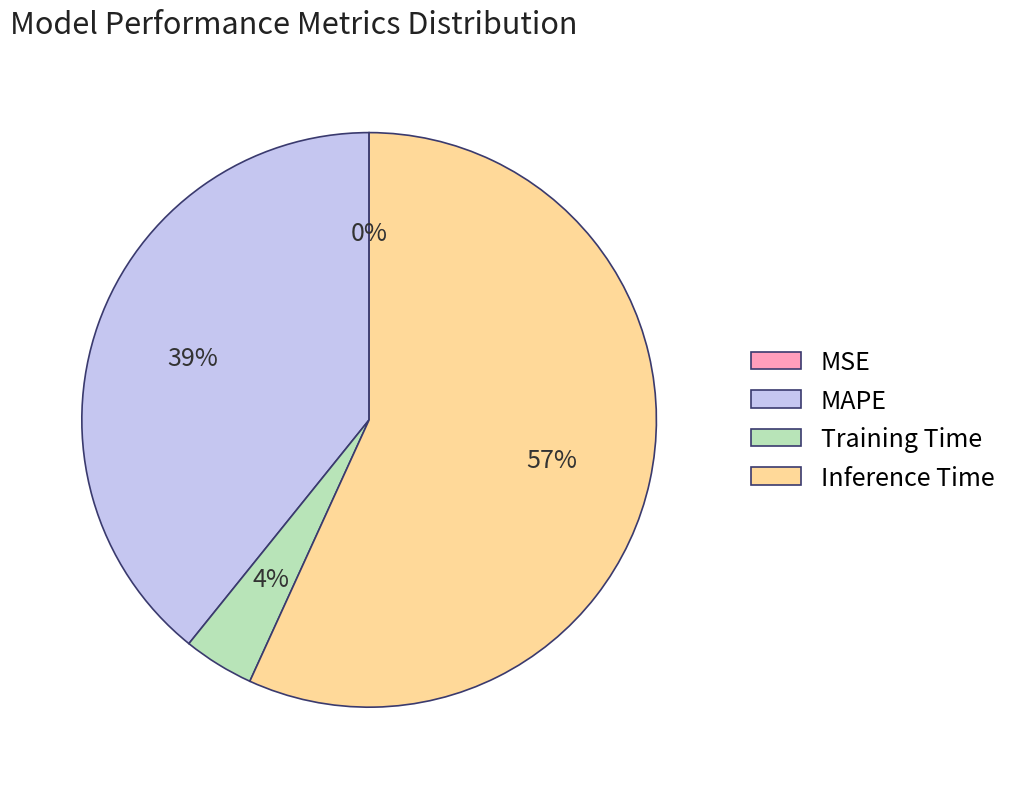

To the nearest percent, what portion does Training Time represent?

4%